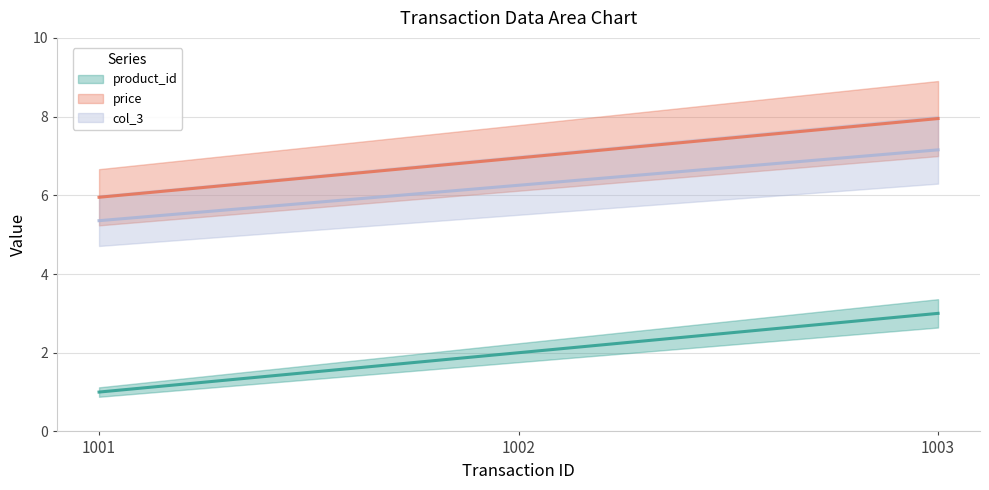

At 1003, list the series in order from smallest to largest.

product_id, col_3, price